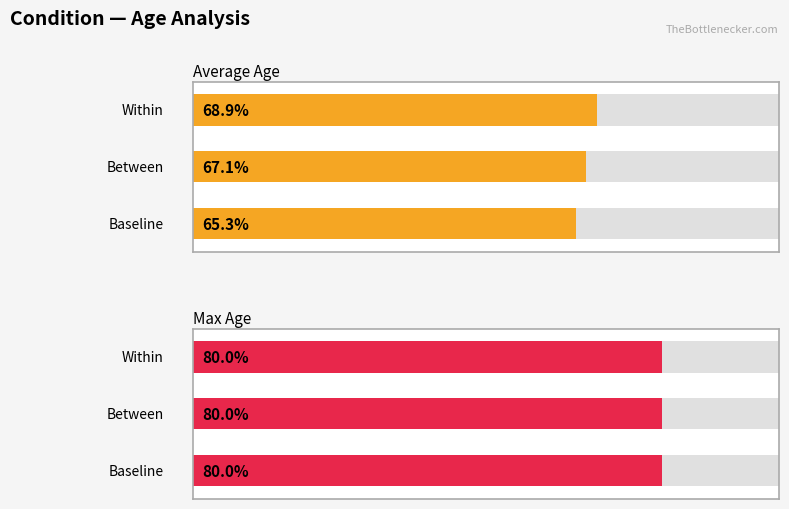

Count the number of data series in this chart.

2